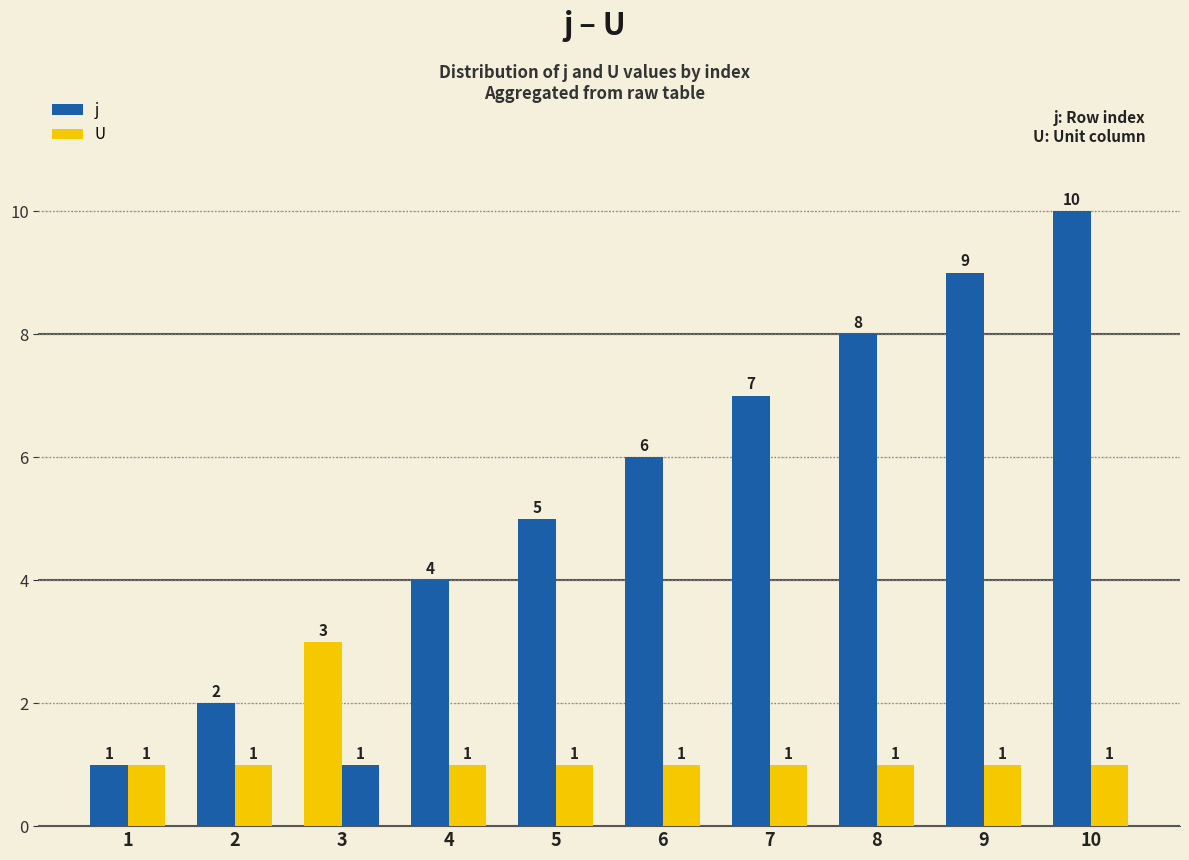

What is the lowest value of the U series?

1